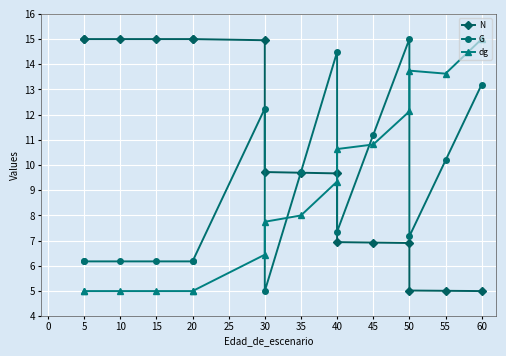

Which series has the widest spread of values?

N